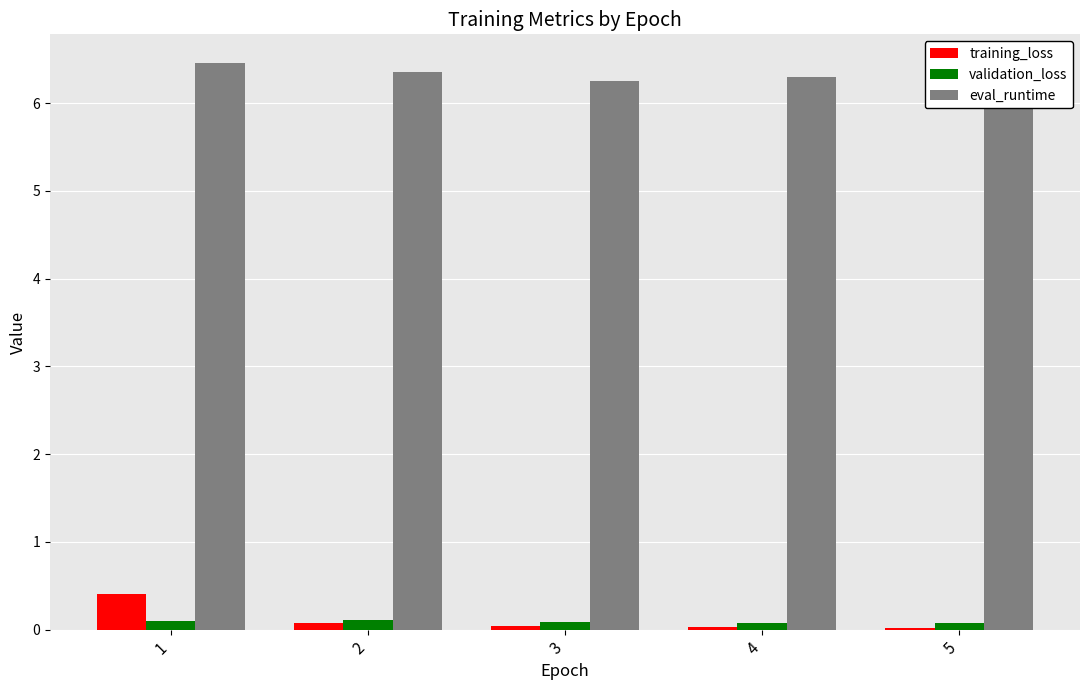

What is the difference between the maximum and minimum values in the training_loss series?

0.4